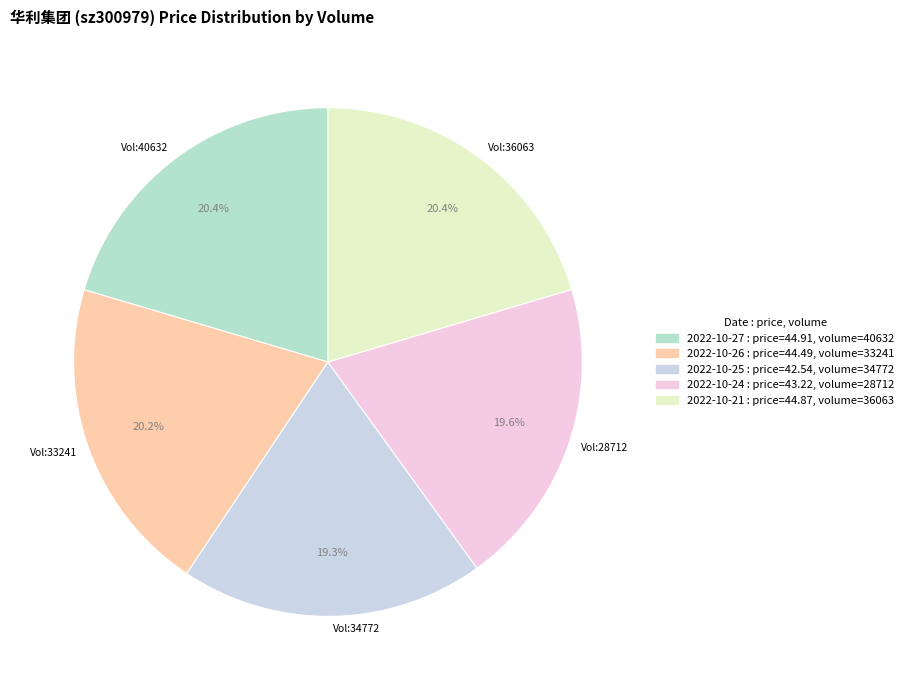

Is Vol:28712 the majority of the pie?

No